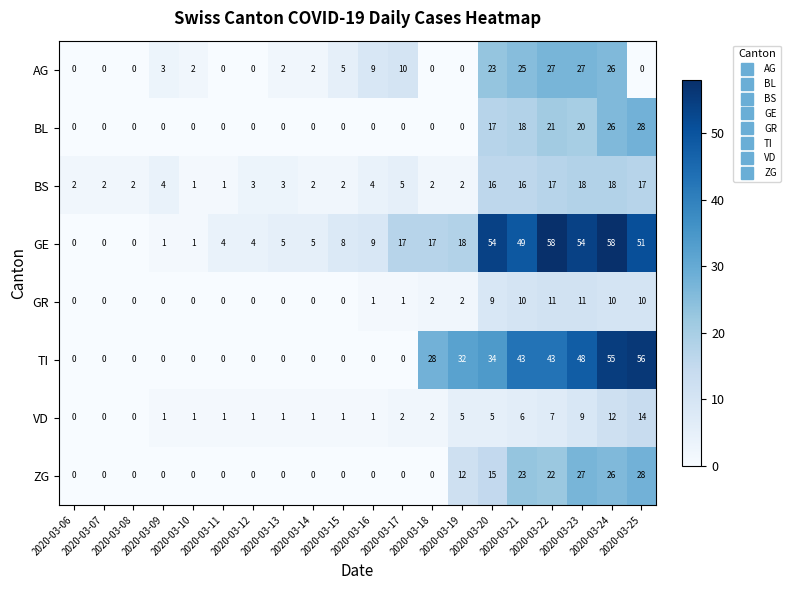

Which series has the largest total across all categories?

GE